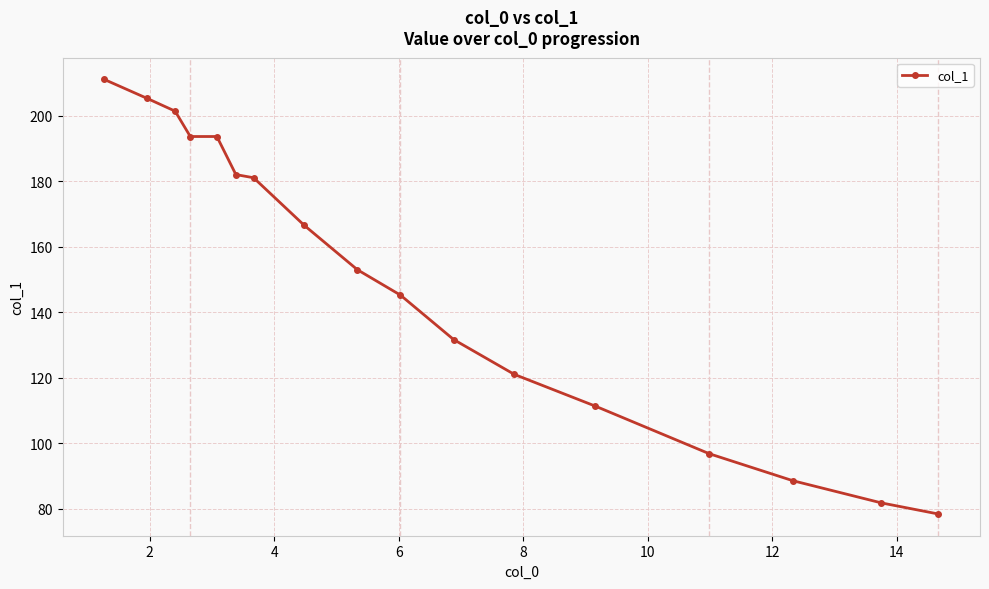

What is the sum of all values?

2543.3